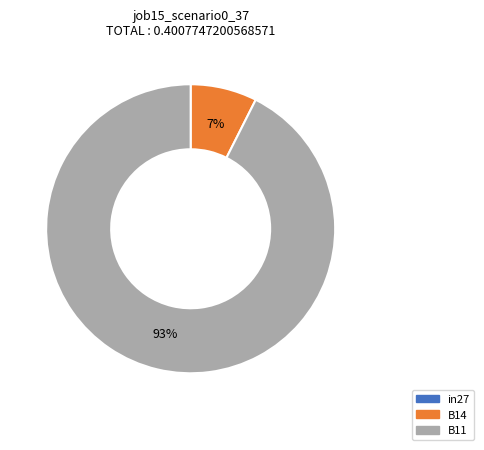

To the nearest percent, what is the combined percentage of B14 and B11?

100%